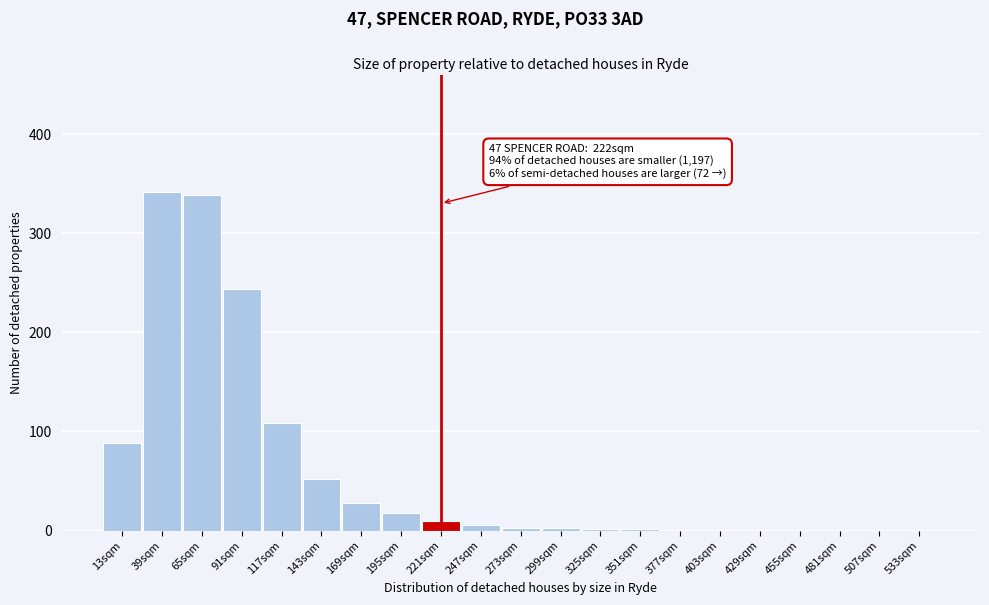

What is the change in value from 39sqm to 195sqm?

-324